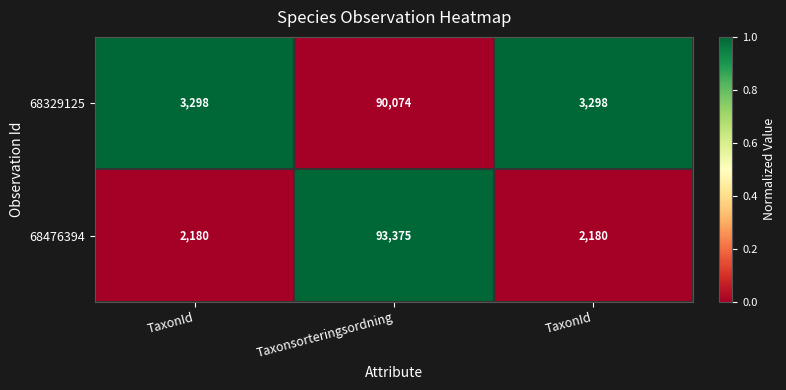

How many data points in 68476394 are above 2180?

1